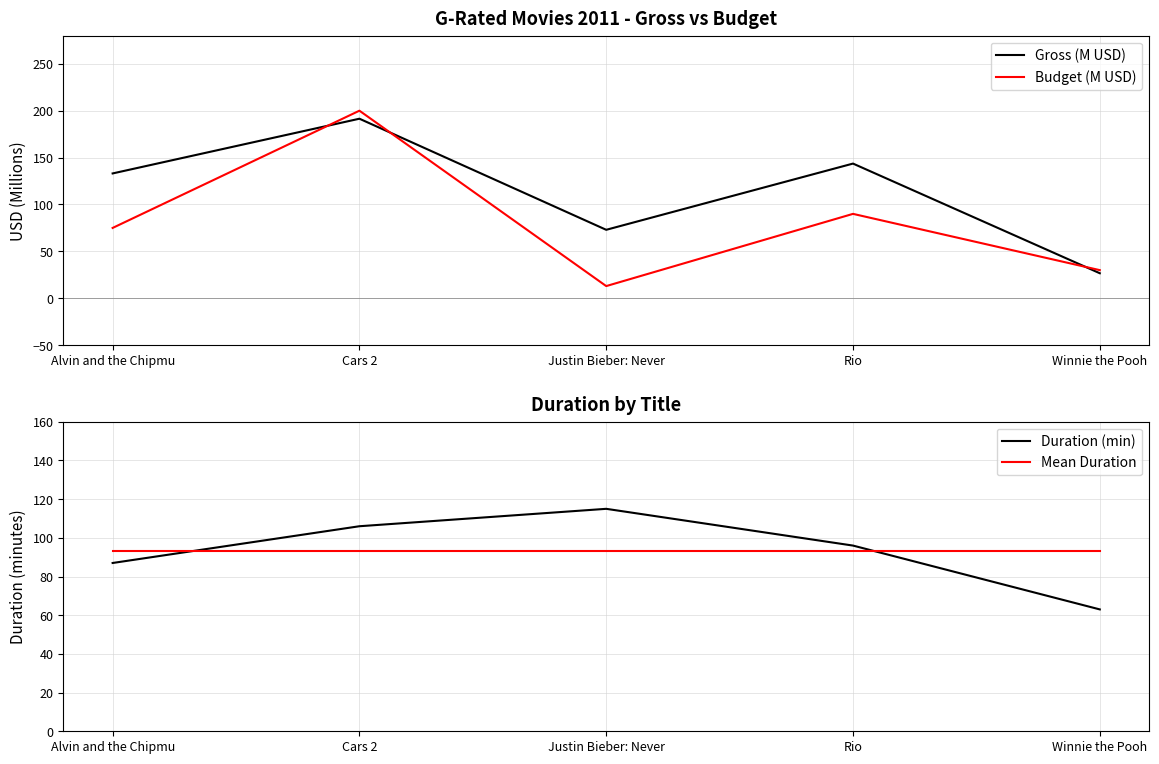

At which category does the chart reach its minimum across all series?

Justin Bieber: Never